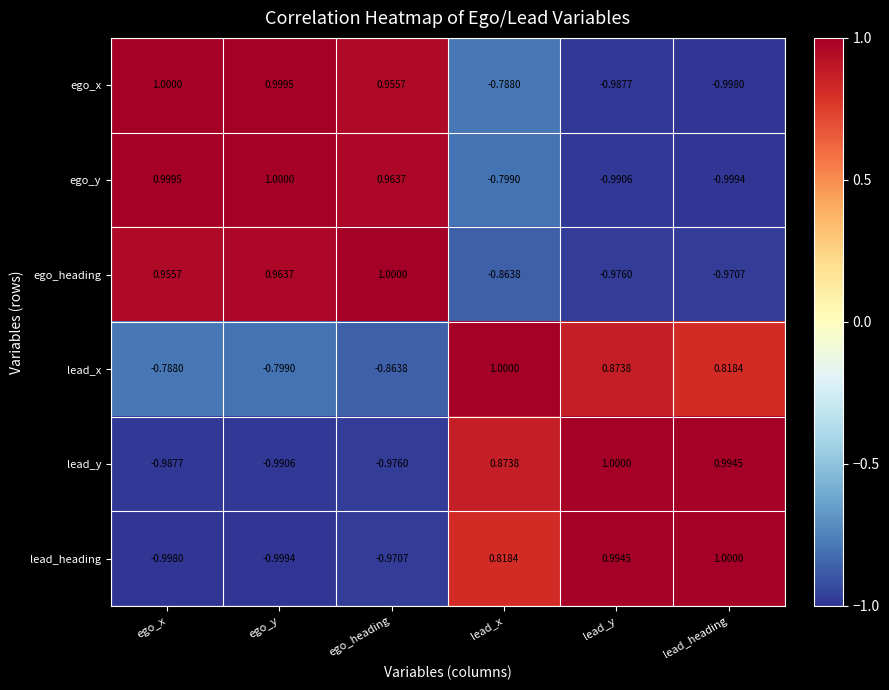

Rank the series at lead_heading from lowest to highest value.

ego_y, ego_x, ego_heading, lead_x, lead_y, lead_heading